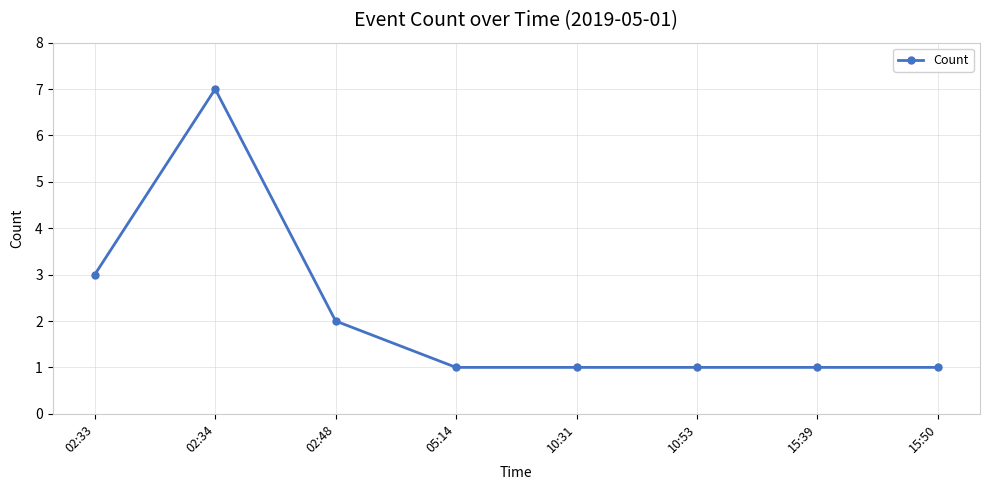

What is the label of the 2nd point from the left?

02:34